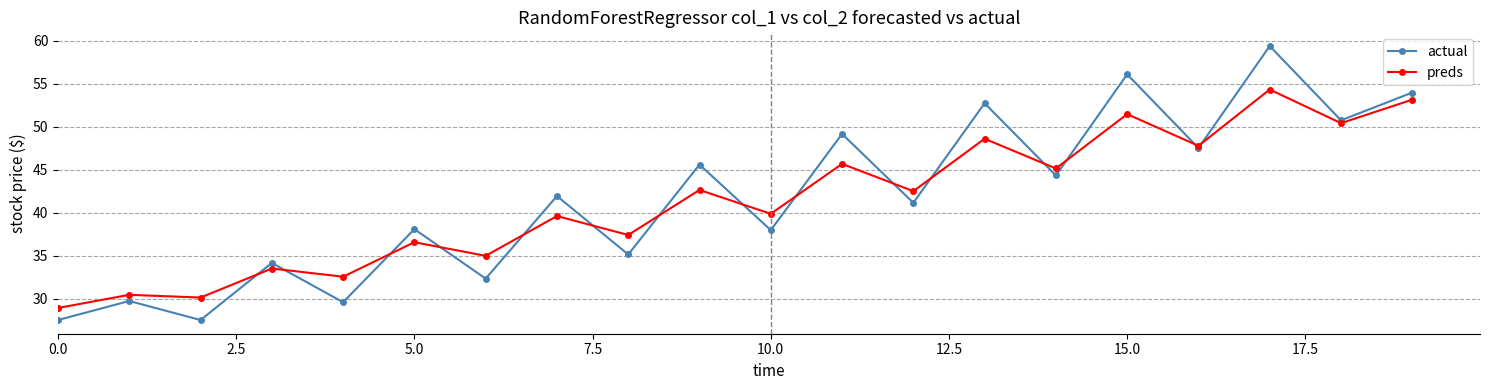

How many lines are shown in the chart?

2